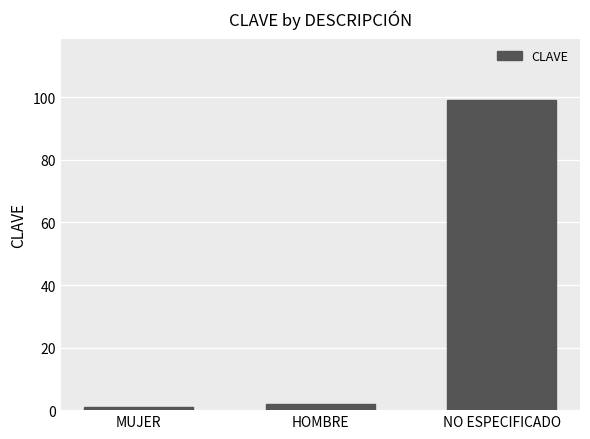

Which label corresponds to the largest value in the chart?

NO ESPECIFICADO